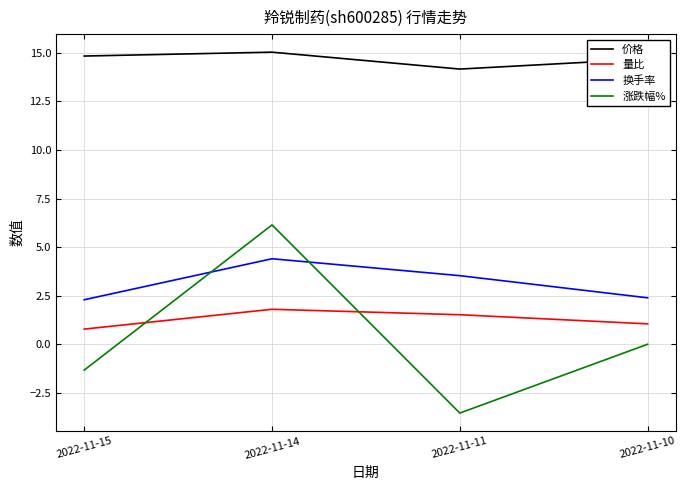

What is the spread (max minus min) of values at 2022-11-11?

17.7